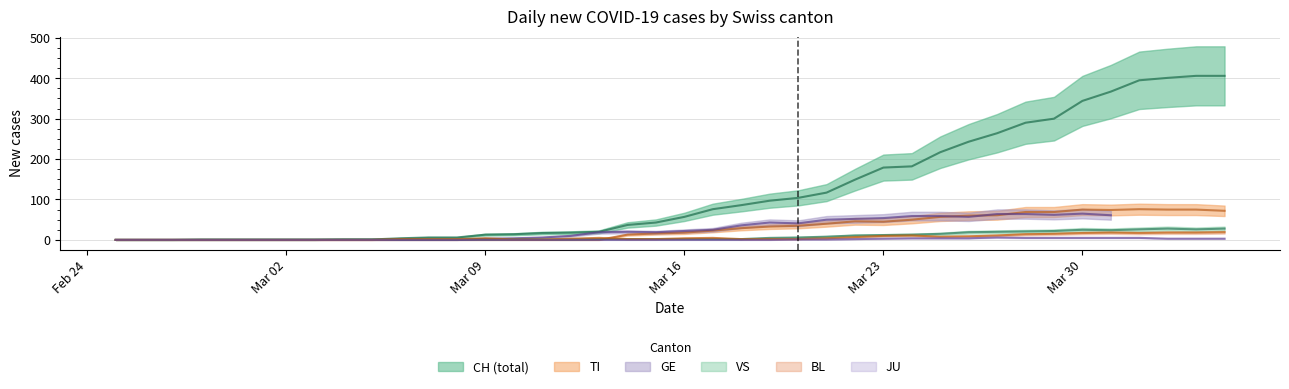

What is the label of the 10th point from the right?

2020-03-26